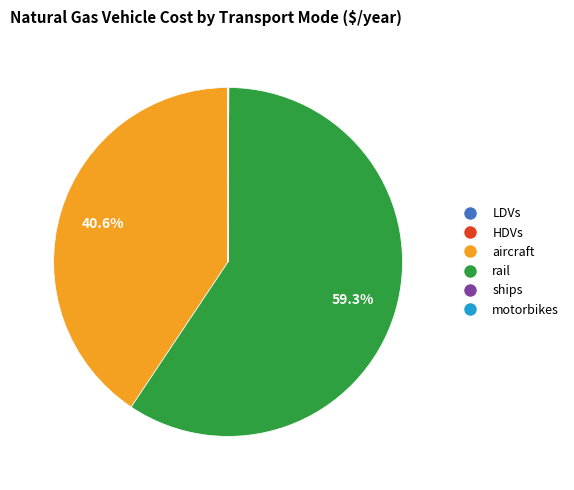

To the nearest percent, what is the difference between the largest and smallest slice percentages?

59%